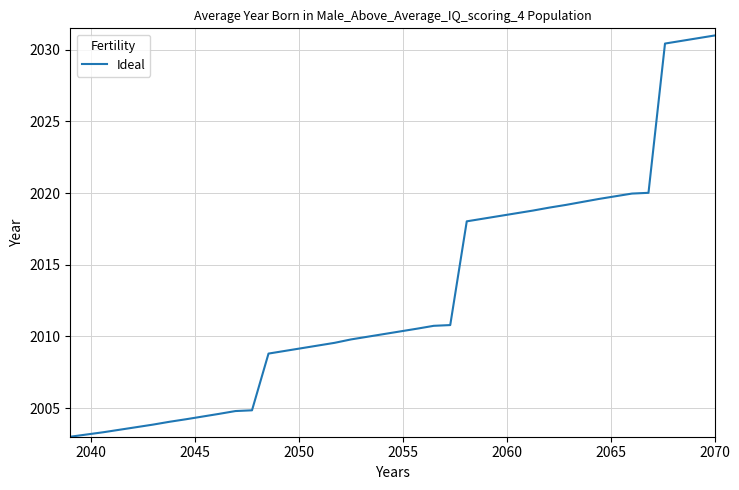

What is the smallest value displayed?

2003.0